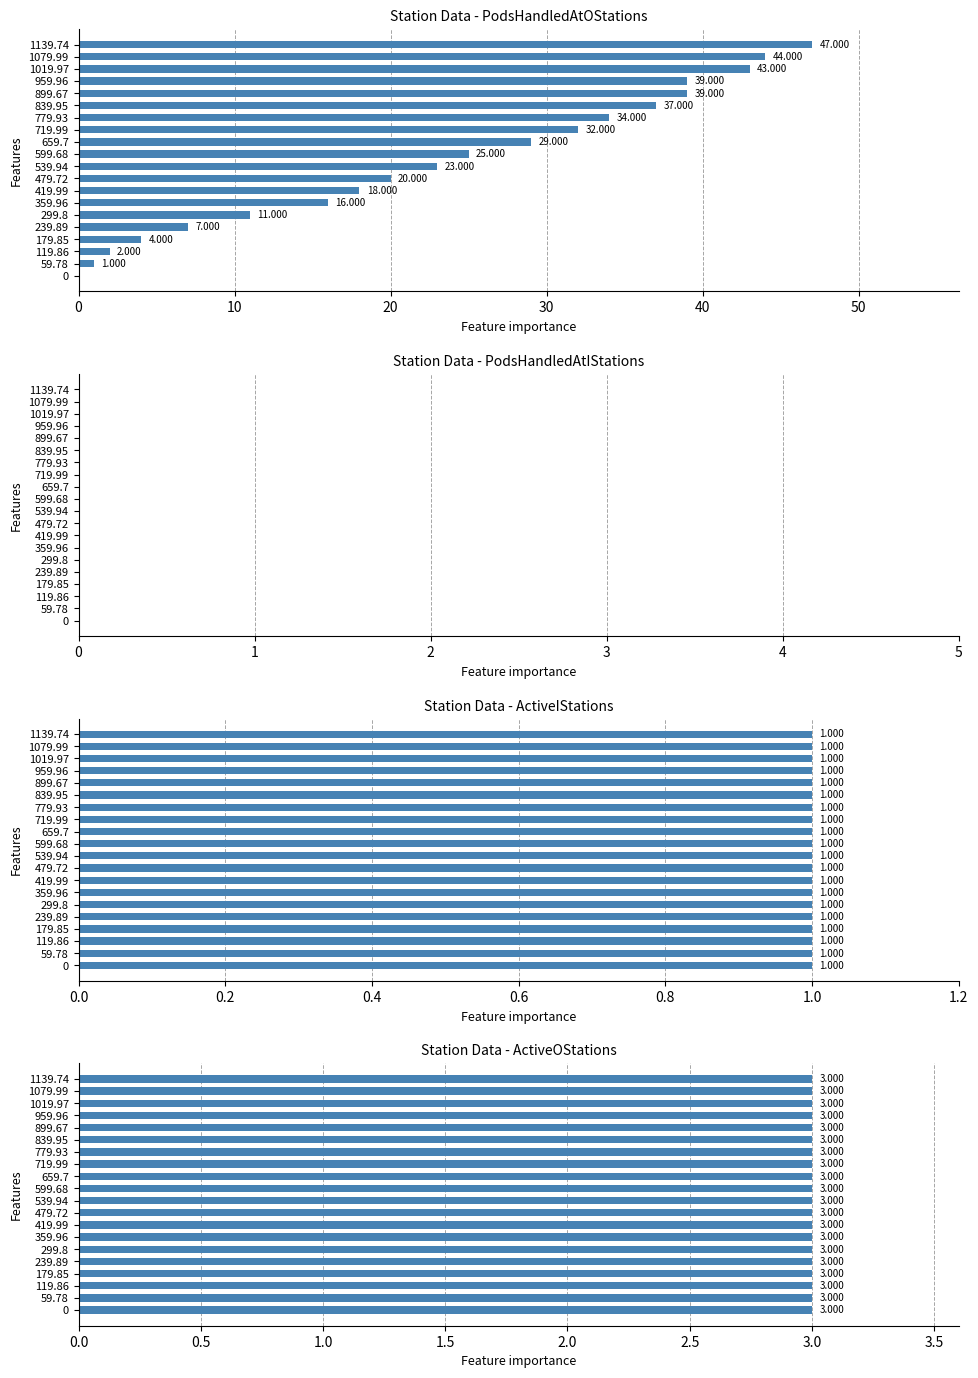

What are all the series names shown in the legend?

PodsHandledAtOStations, PodsHandledAtIStations, ActiveIStations, ActiveOStations